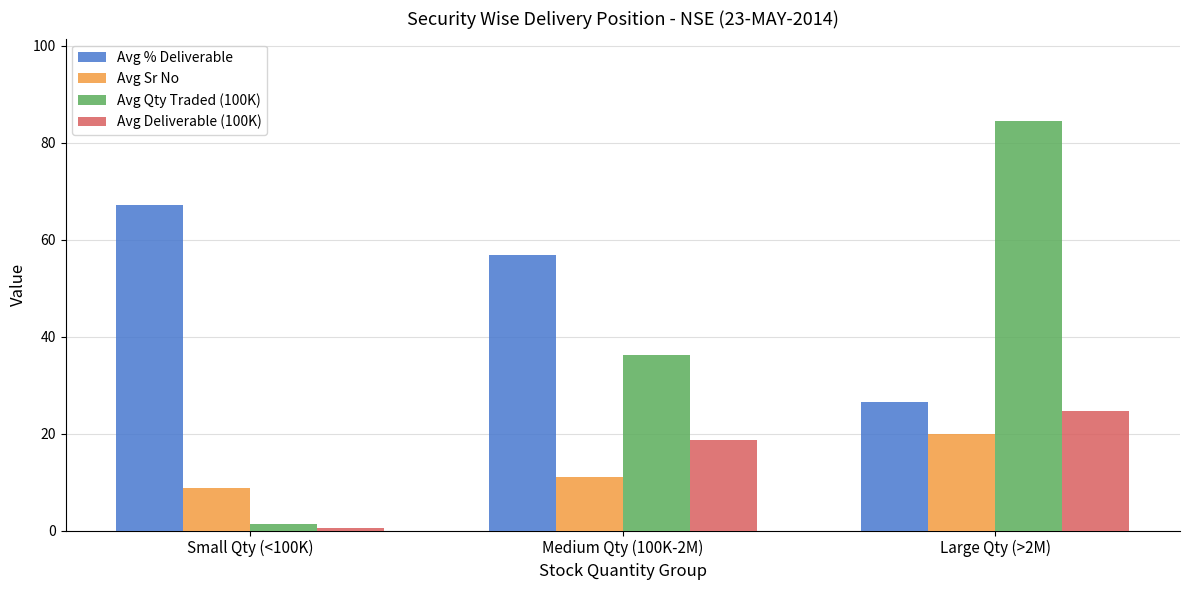

Which series has the largest range (max minus min)?

Avg Qty Traded (100K)